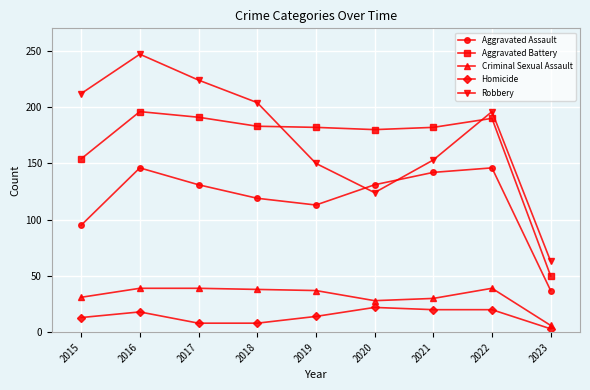

What is the spread (max minus min) of values at 2023?

60